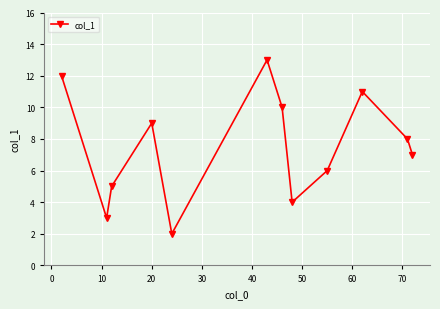

How many lines are shown in the chart?

1